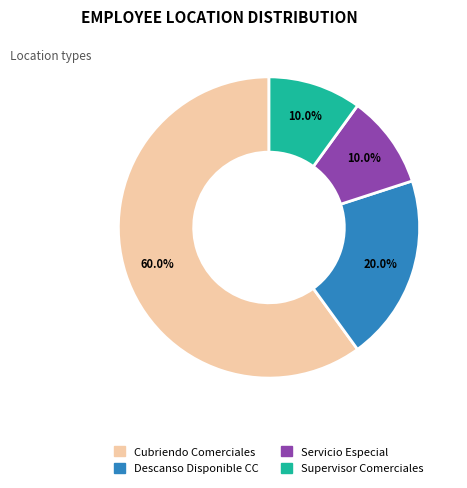

True or false: Supervisor Comerciales accounts for 10% of the total.

True